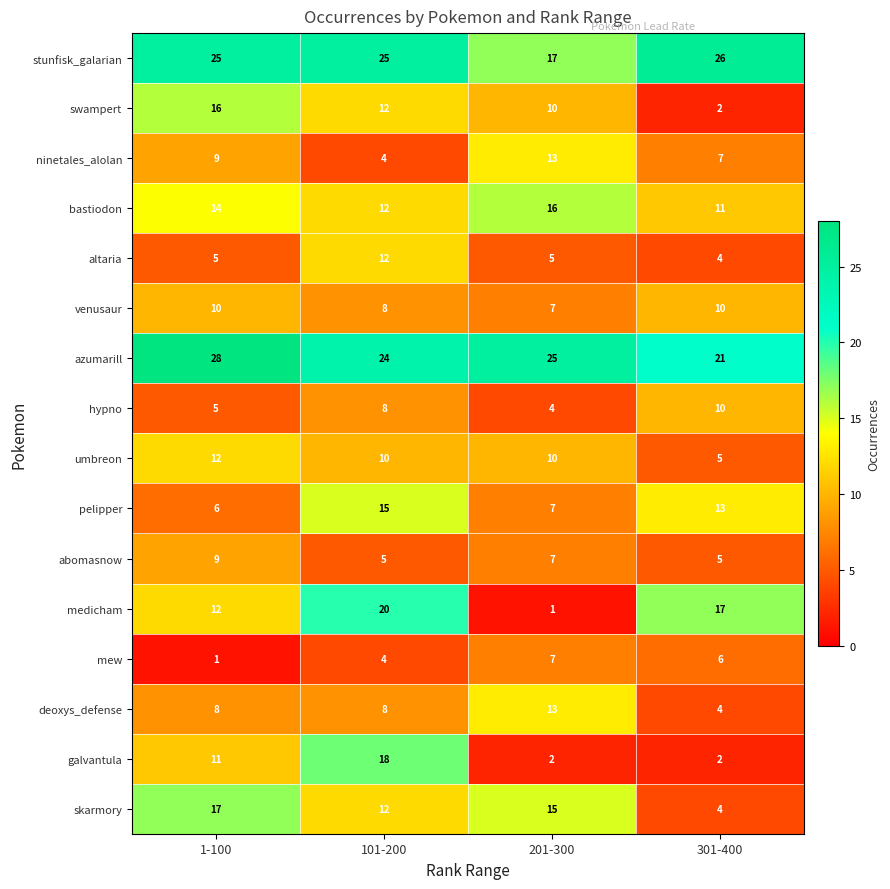

What is the total value across all series at 101-200?

197